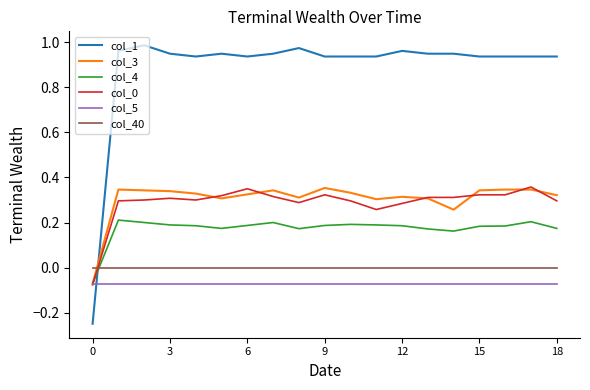

Is this an area chart (filled region under the line)?

No